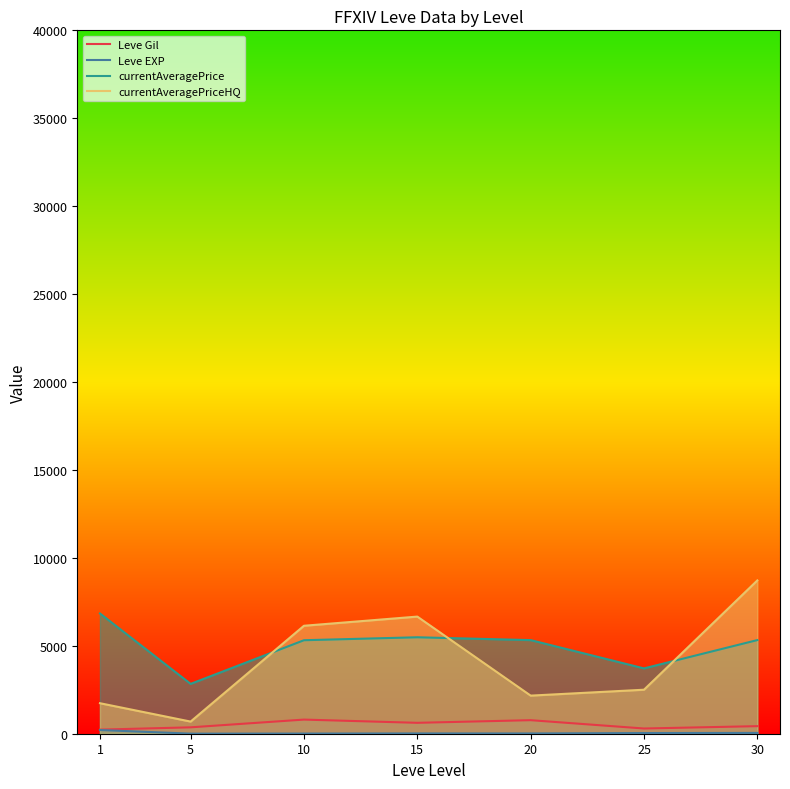

Reading left to right, transcribe all the data shown in this chart.

Leve Gil: 232.5	363.3	803.3	620.0	770.0	296.7	430.0
Leve EXP: 210.7	4.3	8.7	16.3	15.0	38.0	45.2
currentAveragePrice: 6838.9	2834.3	5316.9	5484.8	5323.5	3714.9	5325.1
currentAveragePriceHQ: 1735.3	690.4	6139.5	6660.8	2166.5	2502.2	8717.2